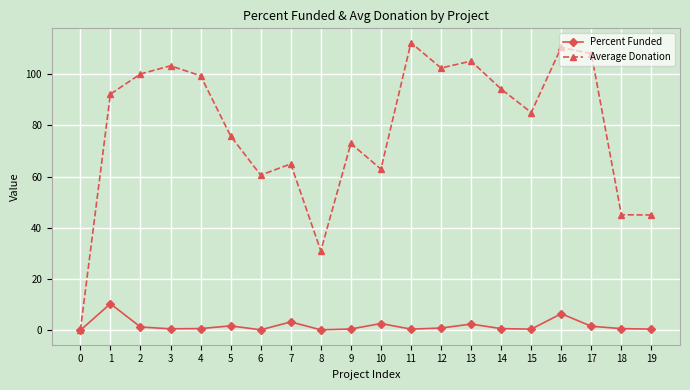

What is the approximate value of Percent Funded at 11?

0.5